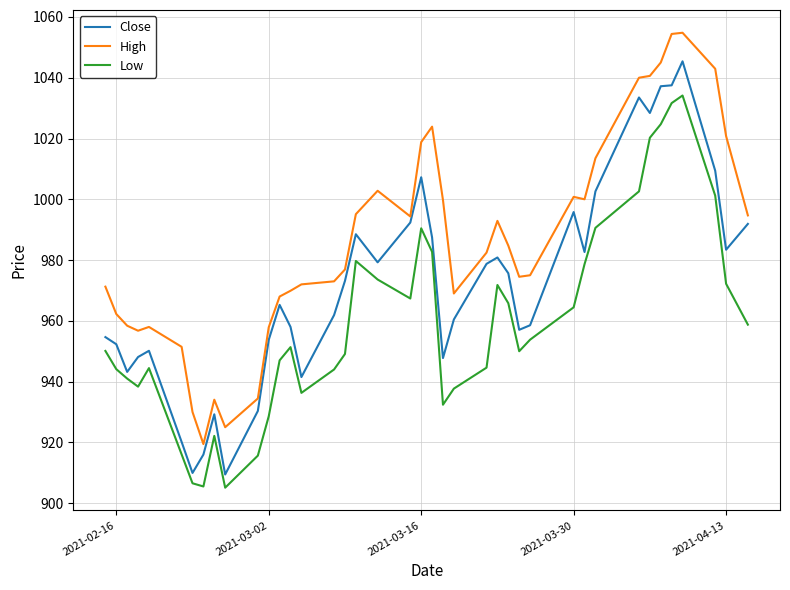

What is the lowest value of the Close series?

909.5